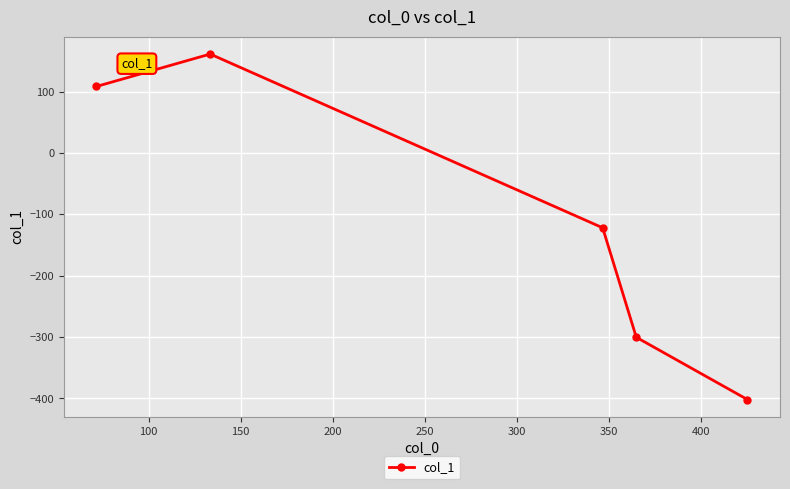

What is the maximum value shown in the chart?

161.4